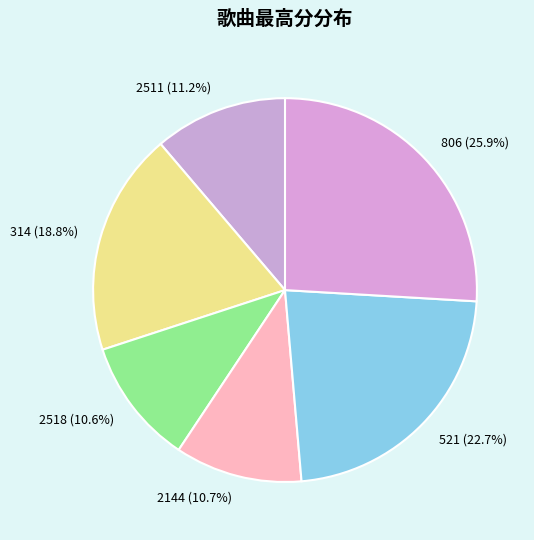

What percentage is the 314 slice, to the nearest percent?

19%